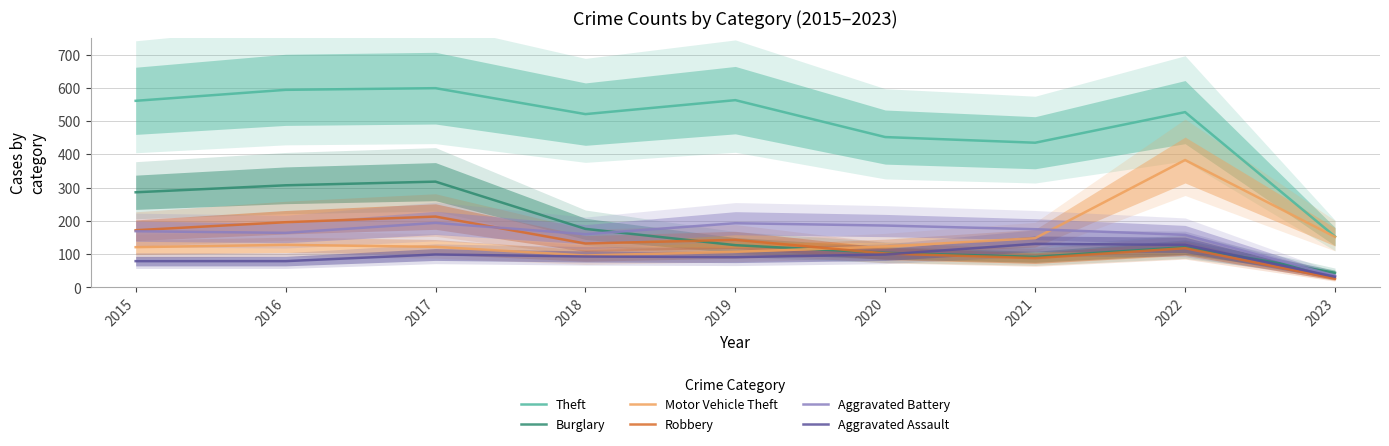

What is the lowest value of the Aggravated Assault series?

32